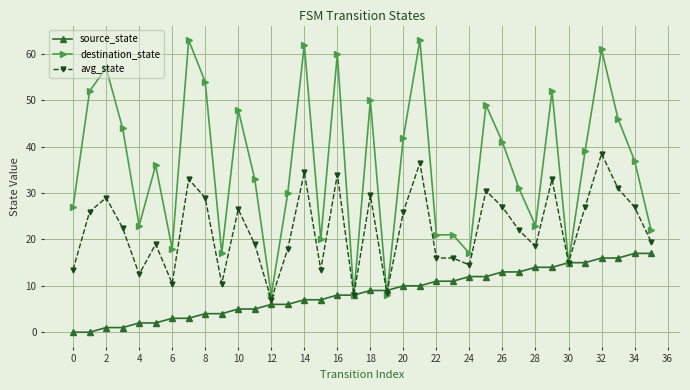

What is the value of the avg_state point at the 28th from the left?

22.0